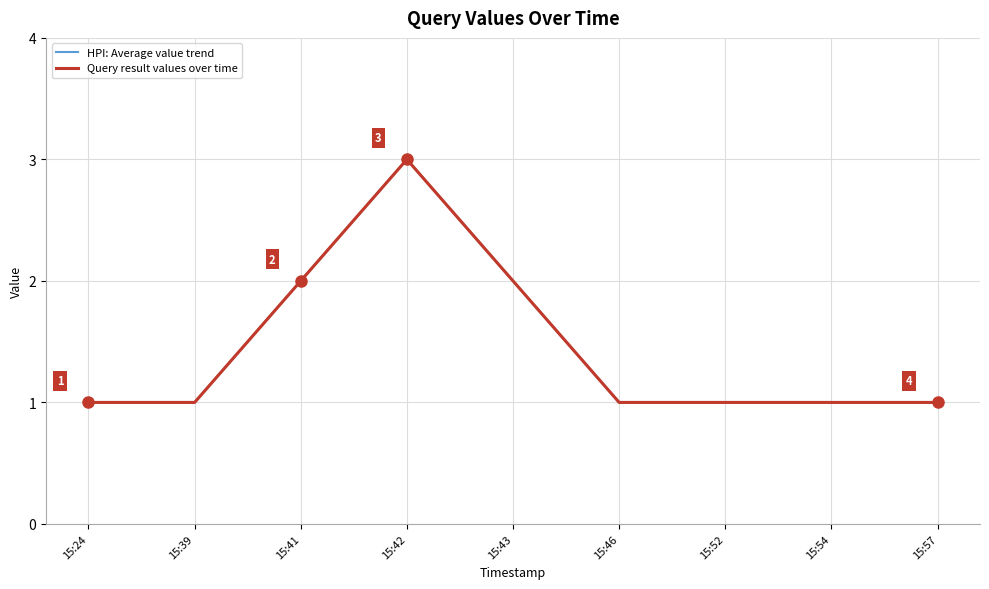

True or false: Query result values over time has a value of 2 at 15:46.

False